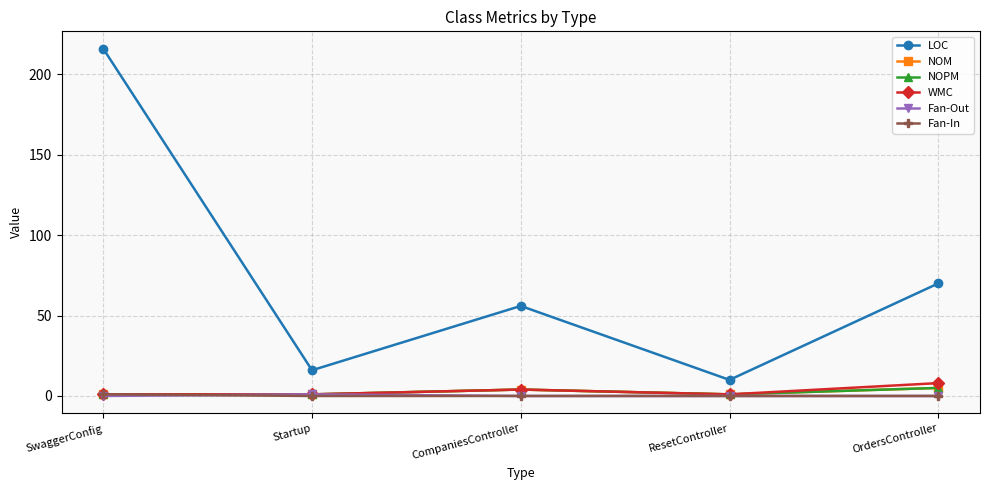

What position from the right is Startup?

4